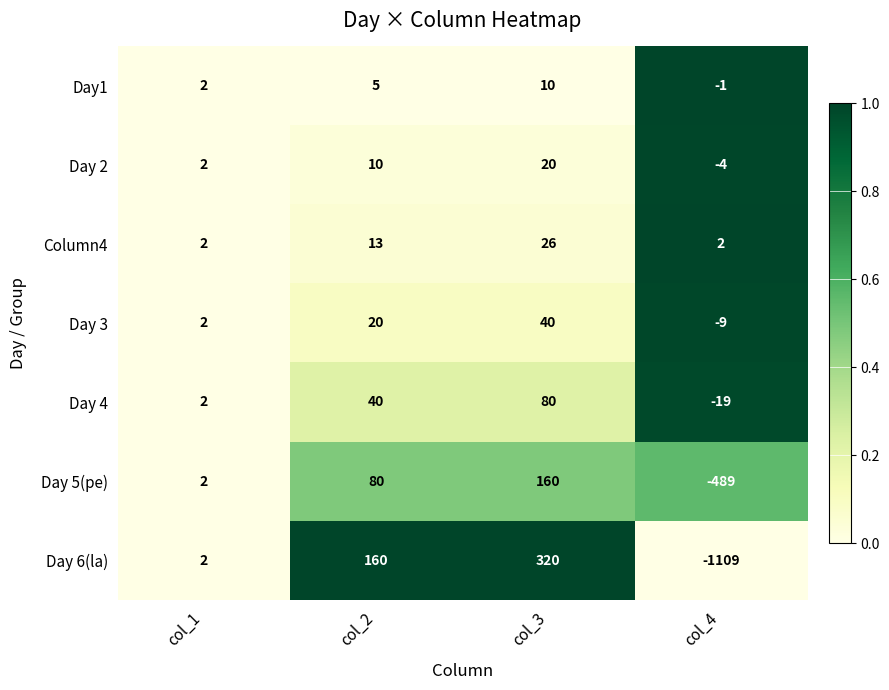

At which category is the sum across all series the highest?

col_3